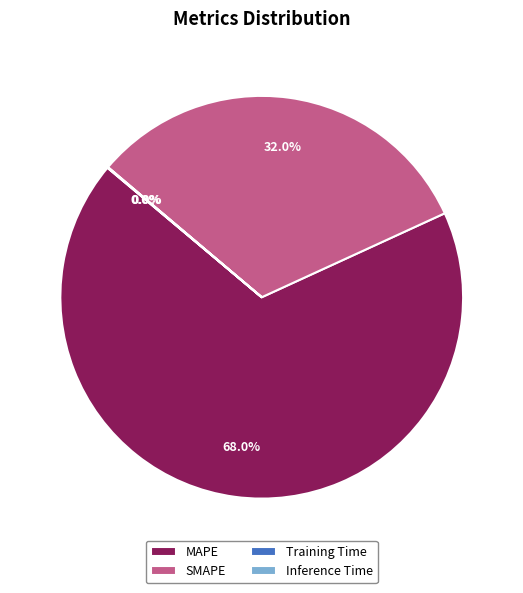

Is MAPE the majority of the pie?

Yes